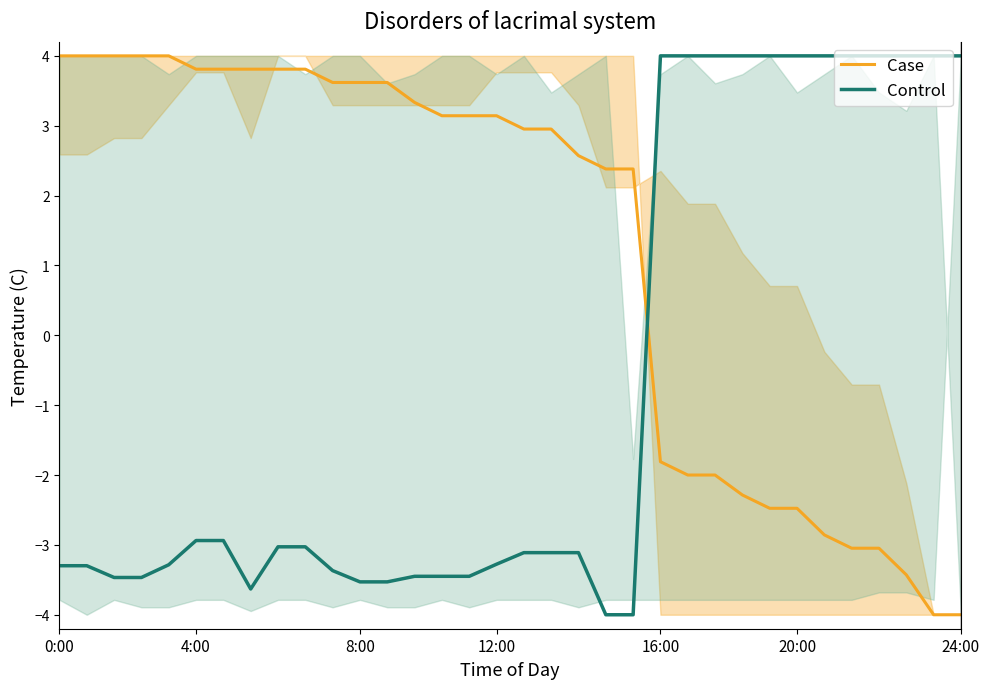

Which series has the largest total across all categories?

Case